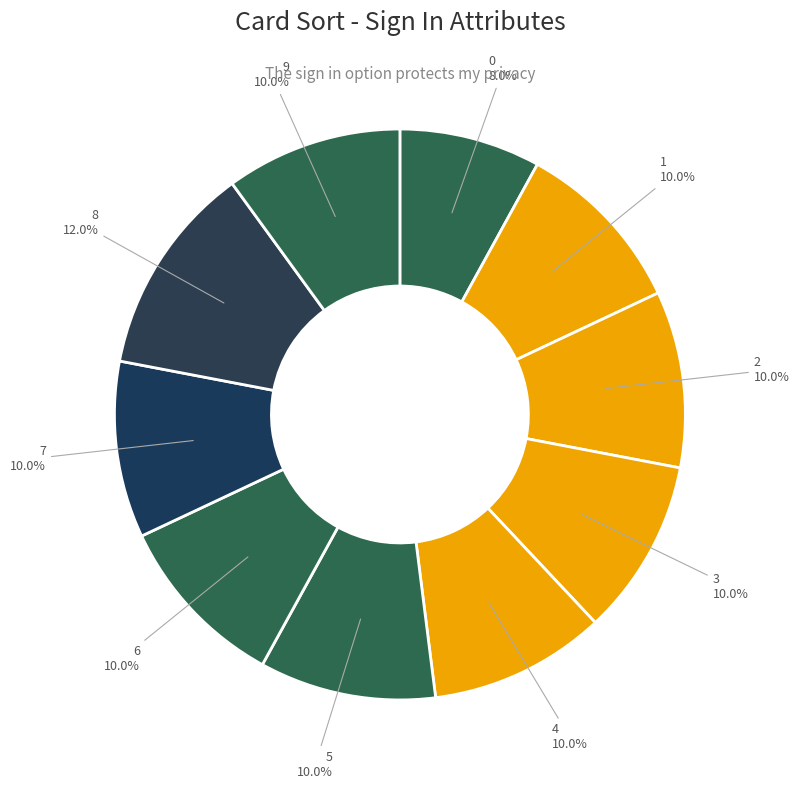

Count the number of slices in the pie.

10